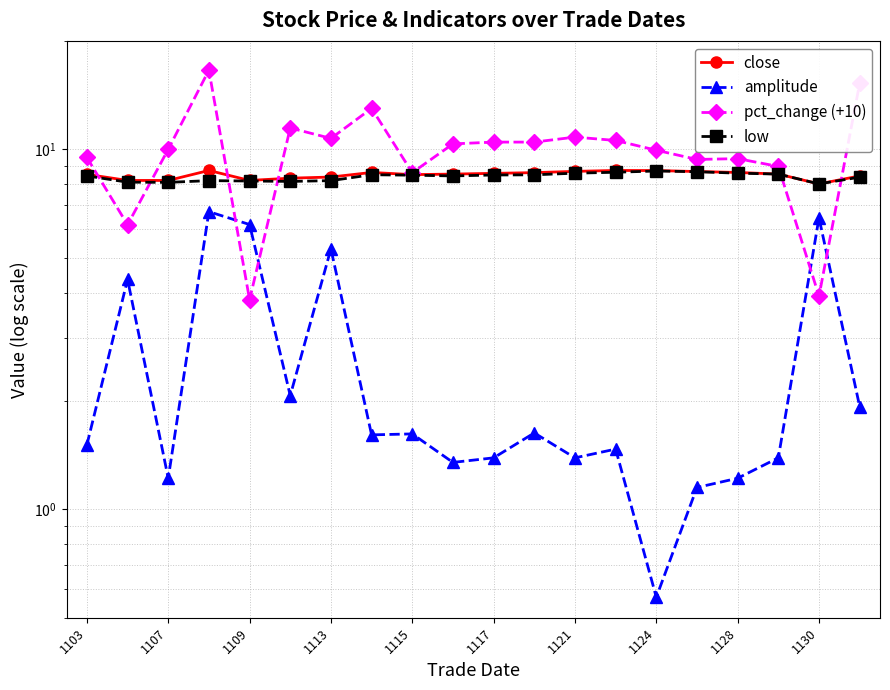

Which series has the largest total across all categories?

pct_change (+10)